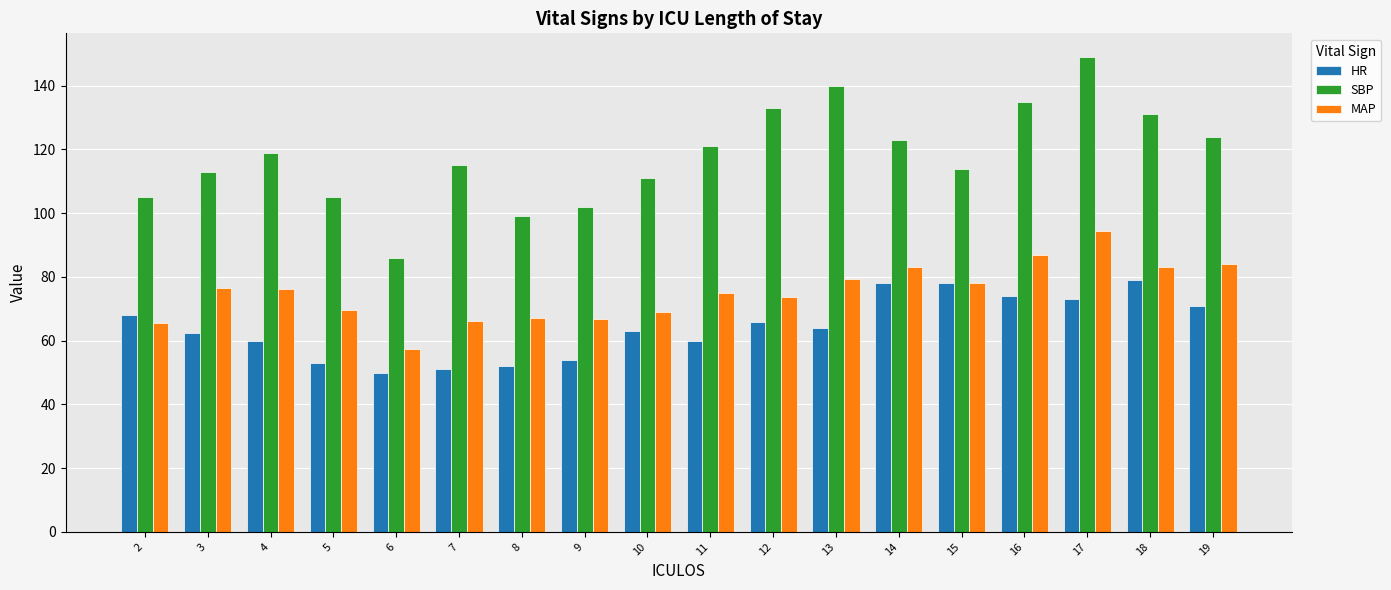

How many data points in SBP are less than 119?

9